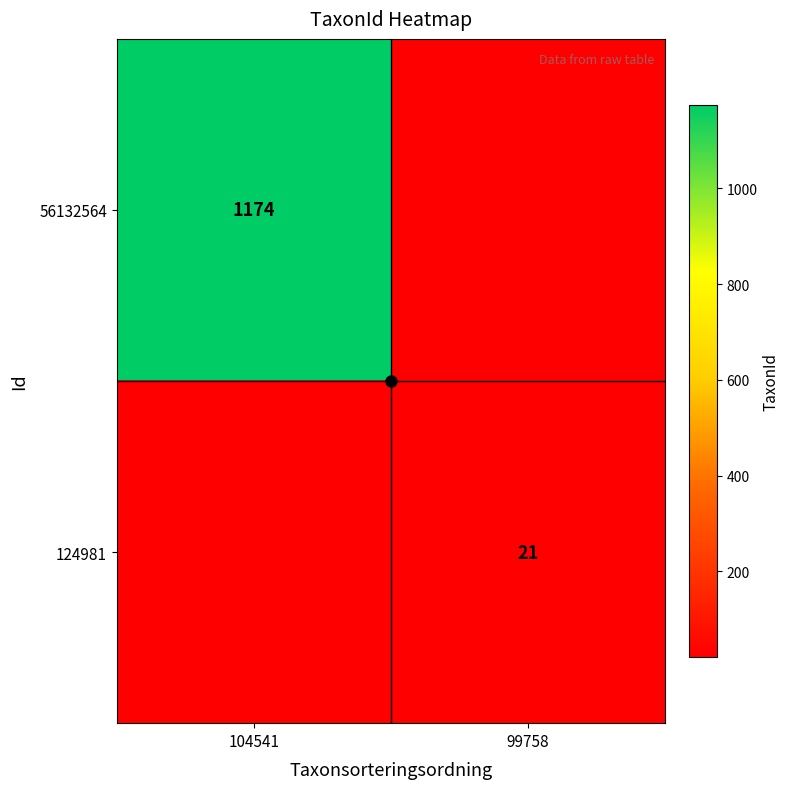

True or false: 56132564 has a value of 1174 at 104541.

True